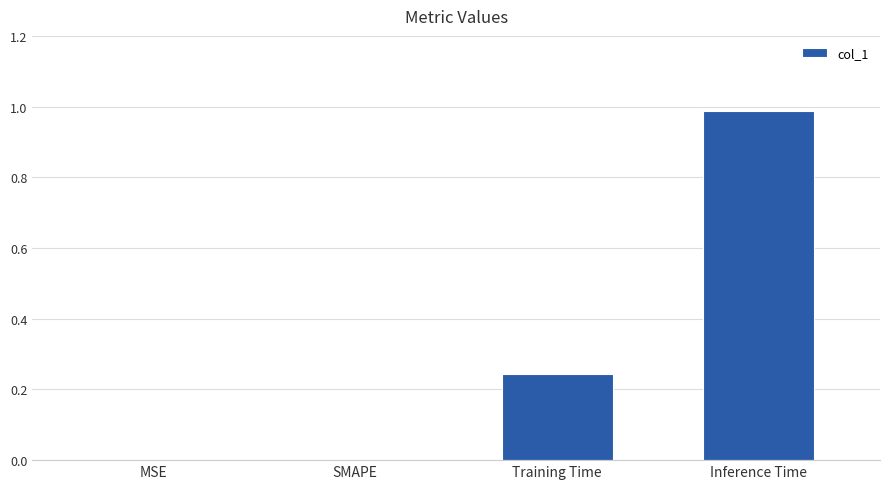

Which category has the highest value across all series?

Inference Time